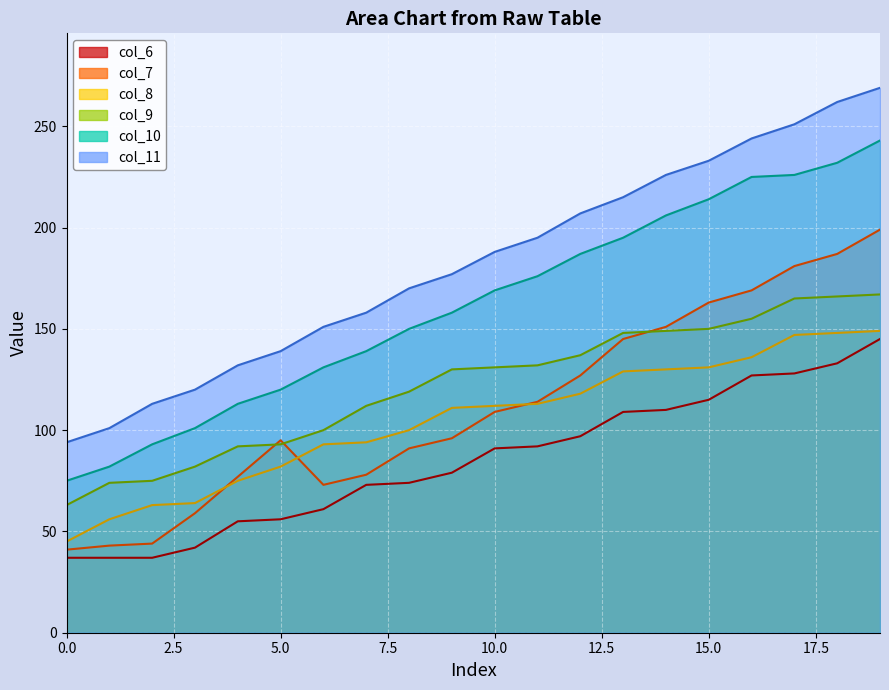

List the series in order of their peak value, highest first.

col_11, col_10, col_7, col_9, col_8, col_6